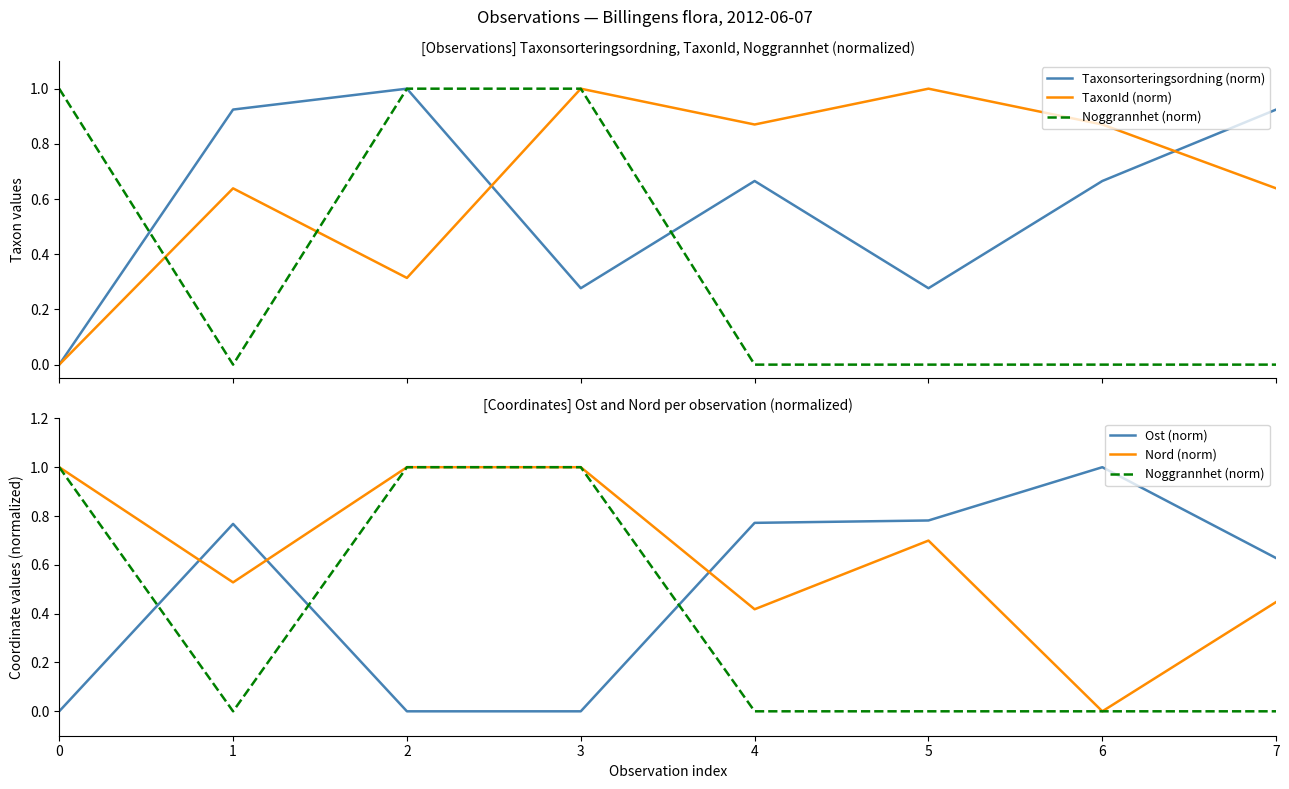

True or false: TaxonId (norm) has more than 2 interior local peaks.

True